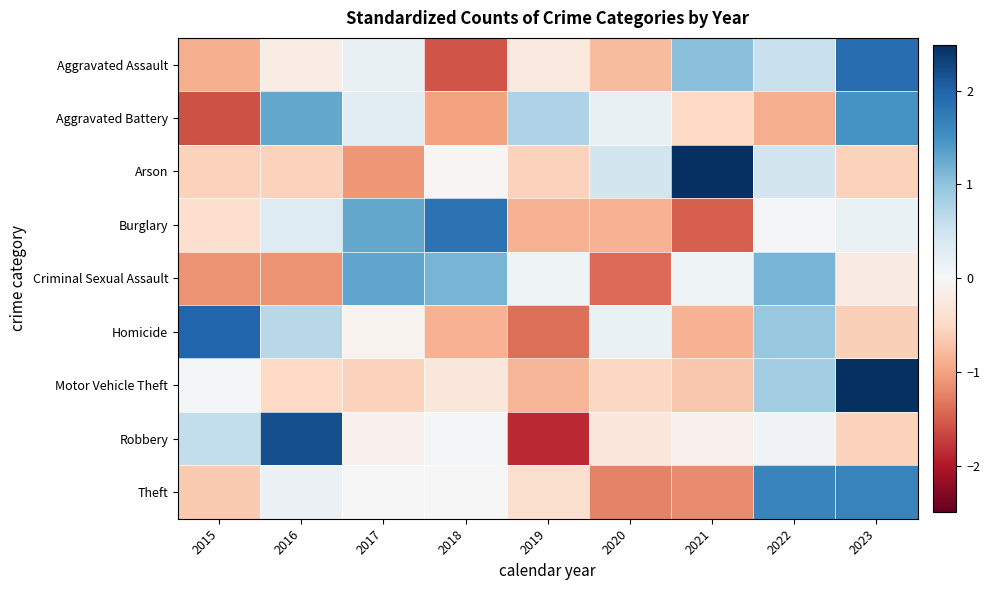

Reading left to right, extract all data points from this chart.

Aggravated Assault: 2015=-0.9	2016=-0.2	2017=0.2	2018=-1.6	2019=-0.2	2020=-0.8	2021=1.0	2022=0.6	2023=1.9
Aggravated Battery: 2015=-1.6	2016=1.3	2017=0.3	2018=-1.0	2019=0.8	2020=0.2	2021=-0.5	2022=-0.9	2023=1.5
Arson: 2015=-0.6	2016=-0.6	2017=-1.1	2018=-0.1	2019=-0.6	2020=0.5	2021=2.5	2022=0.5	2023=-0.6
Burglary: 2015=-0.4	2016=0.3	2017=1.3	2018=1.8	2019=-0.9	2020=-0.9	2021=-1.5	2022=0.0	2023=0.2
Criminal Sexual Assault: 2015=-1.1	2016=-1.1	2017=1.3	2018=1.2	2019=0.1	2020=-1.4	2021=0.1	2022=1.2	2023=-0.2
Homicide: 2015=2.0	2016=0.7	2017=-0.1	2018=-0.9	2019=-1.4	2020=0.2	2021=-0.9	2022=0.9	2023=-0.6
Motor Vehicle Theft: 2015=0.0	2016=-0.5	2017=-0.6	2018=-0.3	2019=-0.8	2020=-0.5	2021=-0.7	2022=0.9	2023=2.5
Robbery: 2015=0.6	2016=2.2	2017=-0.1	2018=0.0	2019=-1.9	2020=-0.3	2021=-0.1	2022=0.1	2023=-0.6
Theft: 2015=-0.7	2016=0.1	2017=0.0	2018=0.0	2019=-0.4	2020=-1.2	2021=-1.2	2022=1.6	2023=1.7